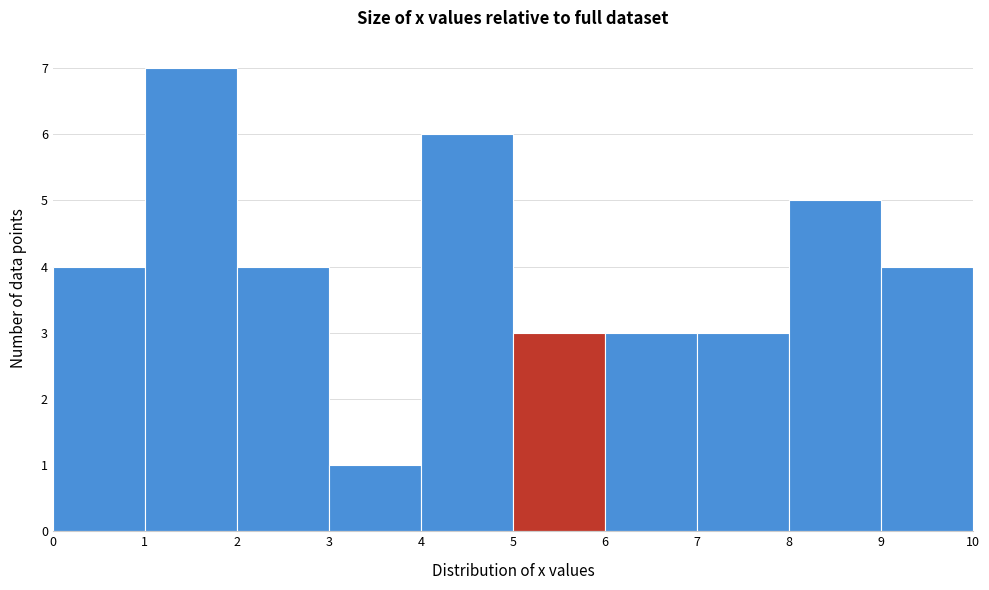

Over which range of the x-axis is the bar tallest?

1 to 2